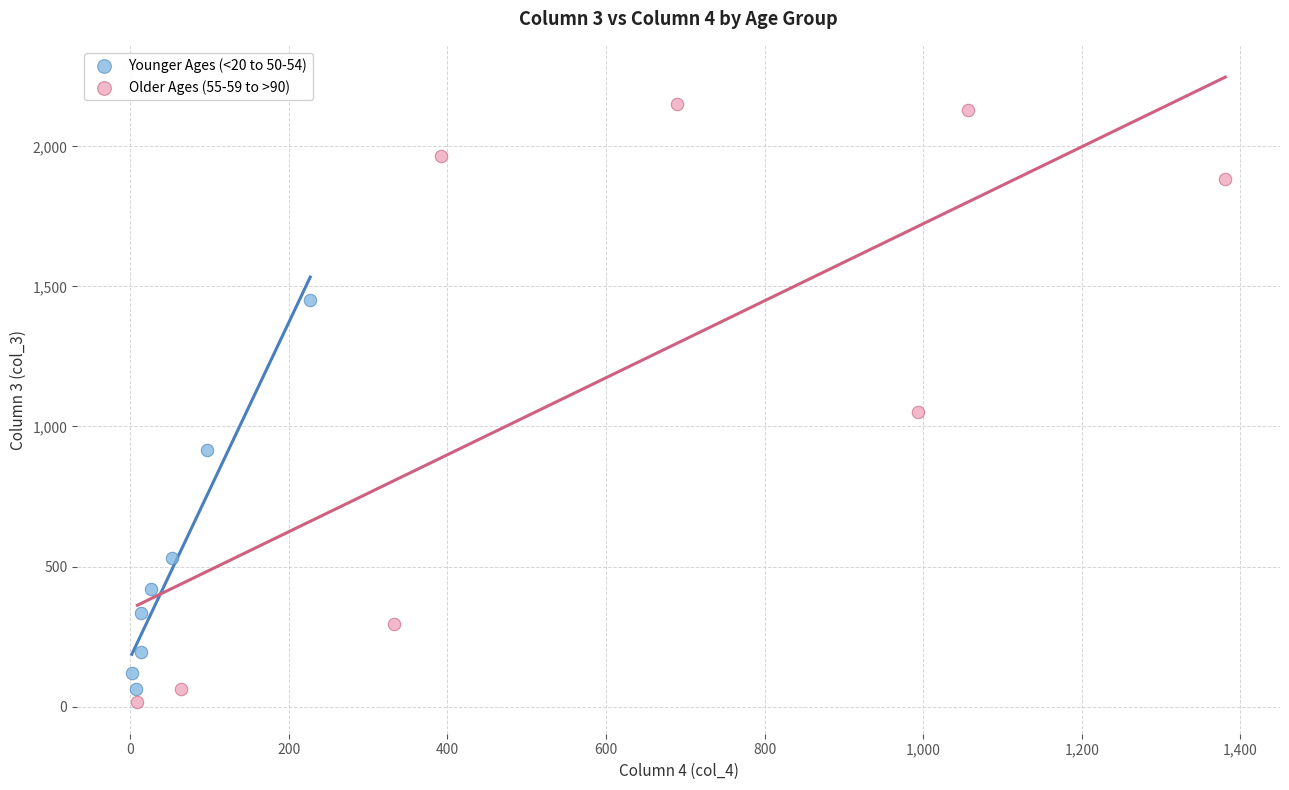

Which series reaches the maximum Y coordinate?

Older Ages (55-59 to >90)